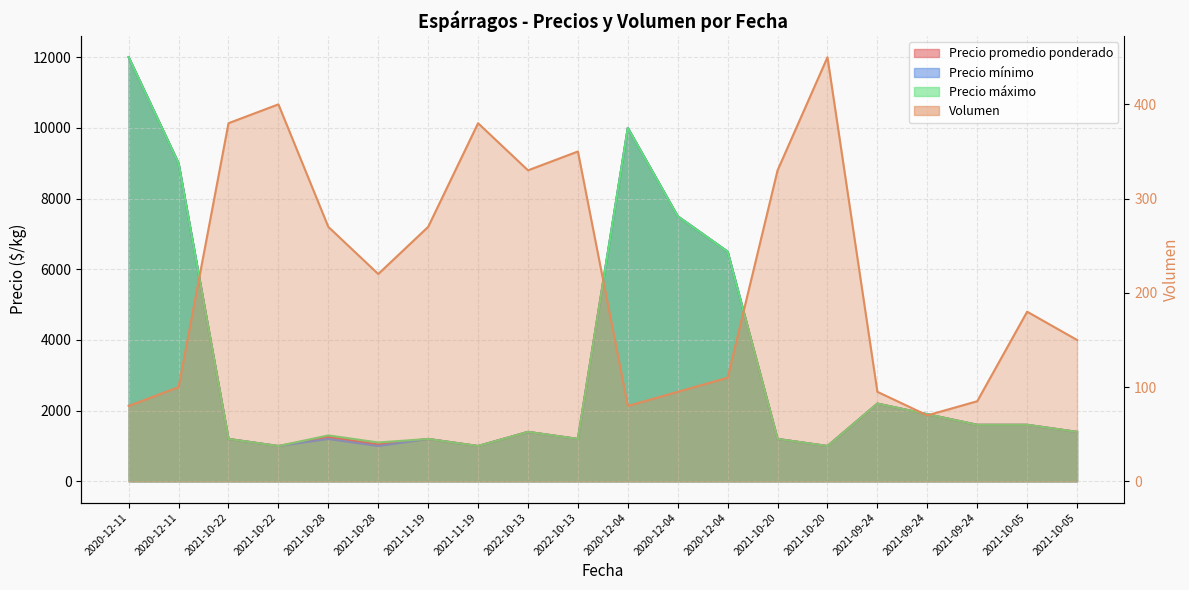

Reading left to right, list all the values displayed in this chart.

Volumen: 2020-12-11=80	2020-12-11=100	2021-10-22=380	2021-10-22=400	2021-10-28=270	2021-10-28=220	2021-11-19=270	2021-11-19=380	2022-10-13=330	2022-10-13=350	2020-12-04=80	2020-12-04=95	2020-12-04=110	2021-10-20=330	2021-10-20=450	2021-09-24=95	2021-09-24=70	2021-09-24=85	2021-10-05=180	2021-10-05=150
Precio promedio ponderado: 2020-12-11=12000	2020-12-11=9000	2021-10-22=1200	2021-10-22=1000	2021-10-28=1256	2021-10-28=1045	2021-11-19=1200	2021-11-19=1000	2022-10-13=1400	2022-10-13=1200	2020-12-04=10000	2020-12-04=7500	2020-12-04=6500	2021-10-20=1200	2021-10-20=1000	2021-09-24=2200	2021-09-24=1900	2021-09-24=1600	2021-10-05=1600	2021-10-05=1400
Precio minimo: 2020-12-11=12000	2020-12-11=9000	2021-10-22=1200	2021-10-22=1000	2021-10-28=1200	2021-10-28=1000	2021-11-19=1200	2021-11-19=1000	2022-10-13=1400	2022-10-13=1200	2020-12-04=10000	2020-12-04=7500	2020-12-04=6500	2021-10-20=1200	2021-10-20=1000	2021-09-24=2200	2021-09-24=1900	2021-09-24=1600	2021-10-05=1600	2021-10-05=1400
Precio maximo: 2020-12-11=12000	2020-12-11=9000	2021-10-22=1200	2021-10-22=1000	2021-10-28=1300	2021-10-28=1100	2021-11-19=1200	2021-11-19=1000	2022-10-13=1400	2022-10-13=1200	2020-12-04=10000	2020-12-04=7500	2020-12-04=6500	2021-10-20=1200	2021-10-20=1000	2021-09-24=2200	2021-09-24=1900	2021-09-24=1600	2021-10-05=1600	2021-10-05=1400